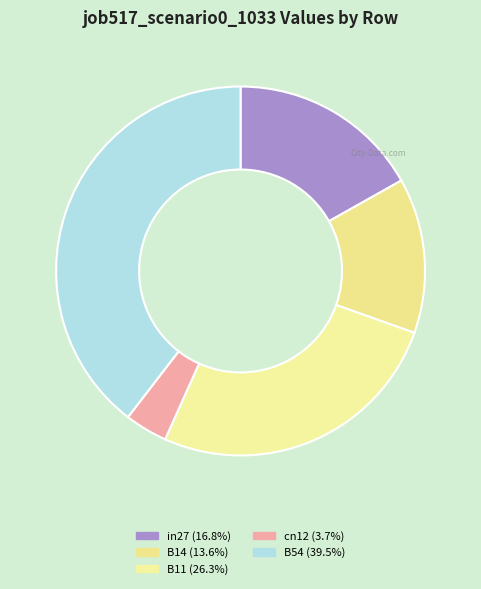

Count the number of slices in the pie.

5